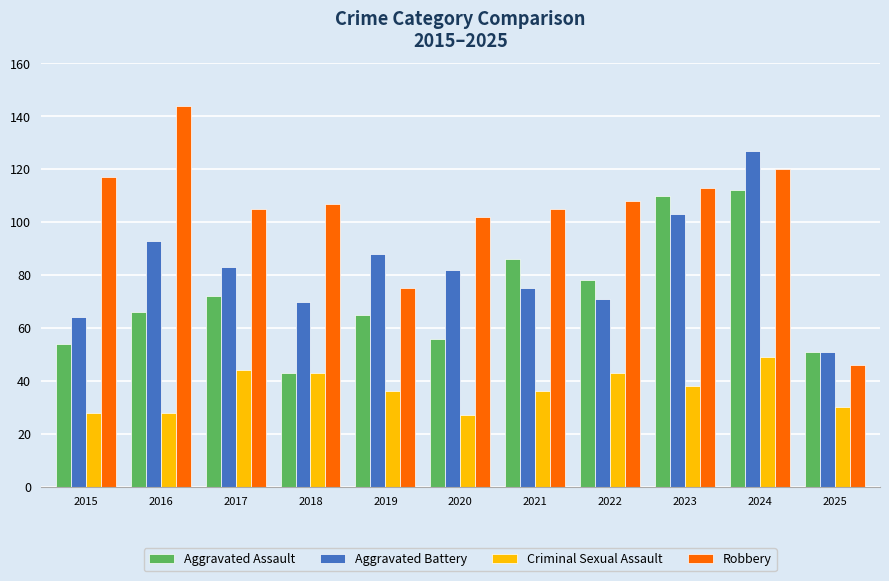

Which category has the highest value in the Aggravated Battery series?

2024